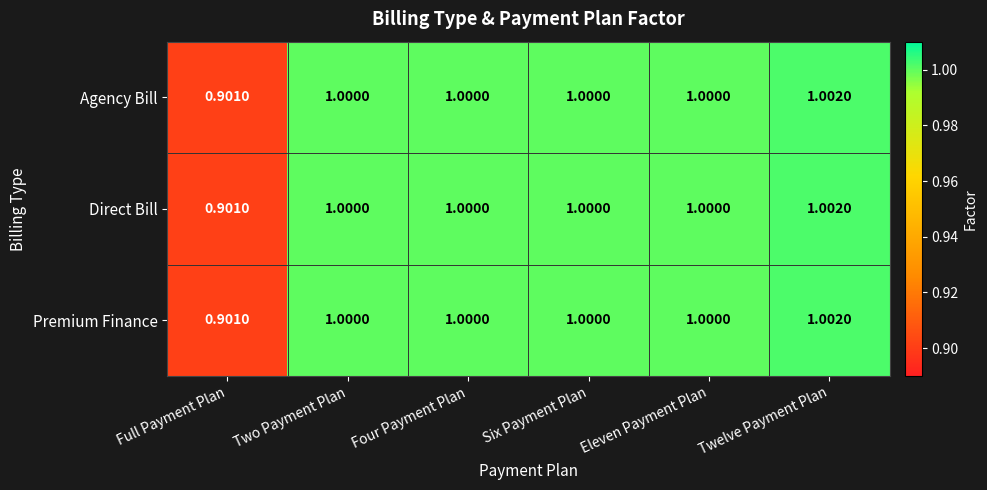

At which category does the chart reach its peak across all series?

Twelve Payment Plan